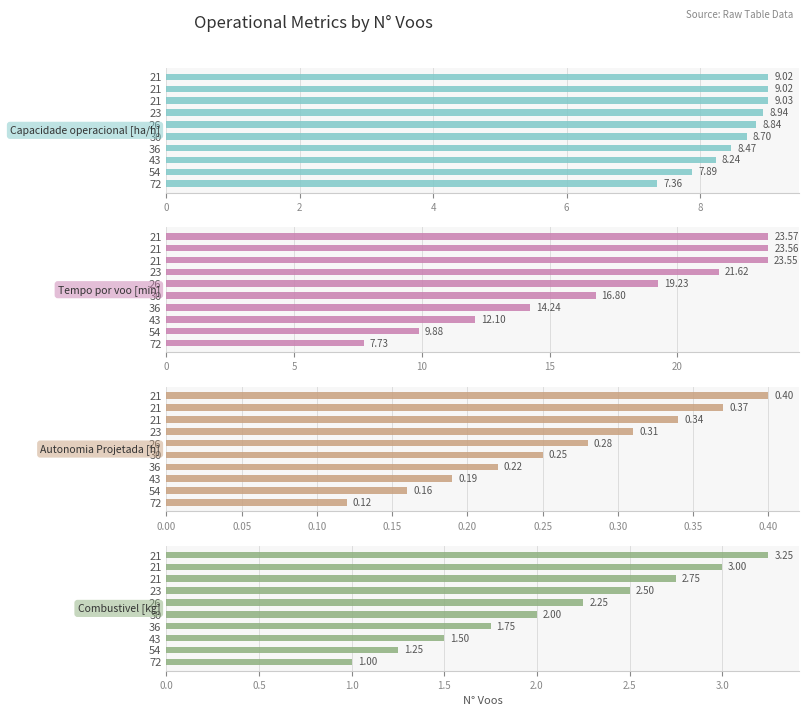

Is the value of Autonomia Projetada [h] at 36 greater than the value of Capacidade operacional [ha/h] at 30?

No